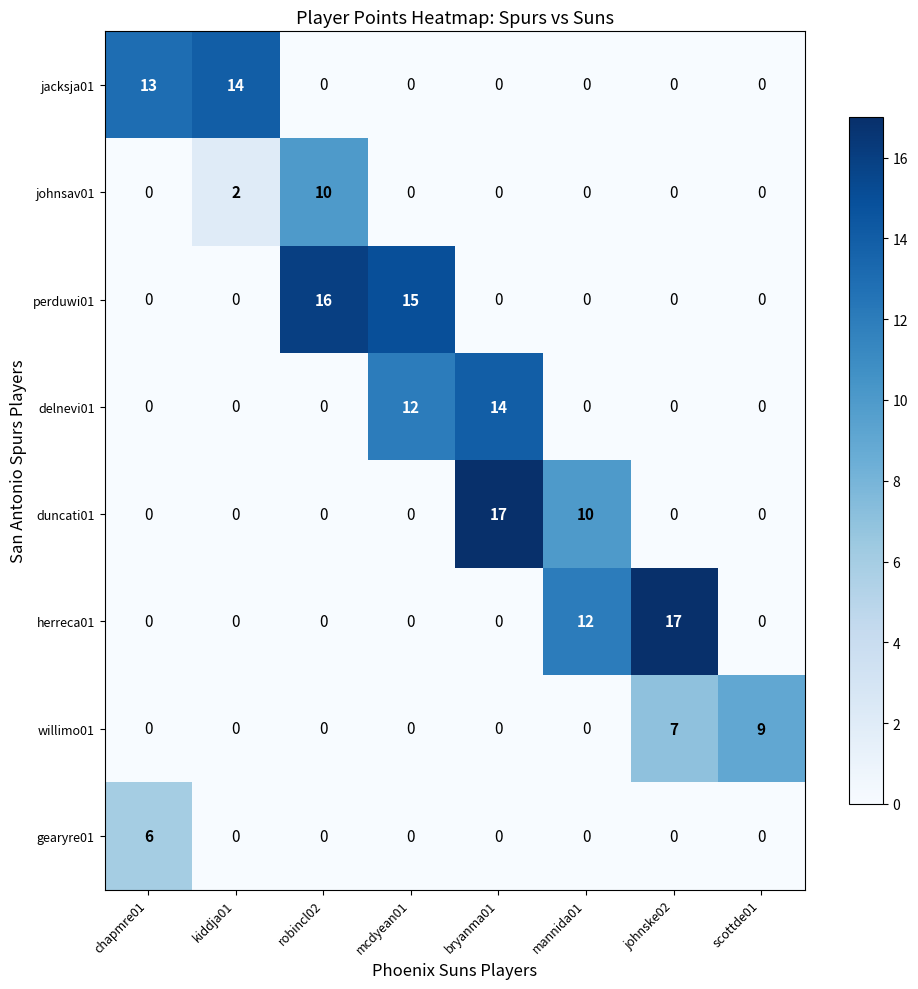

At which label is delnevi01 closest to 7?

mcdyean01